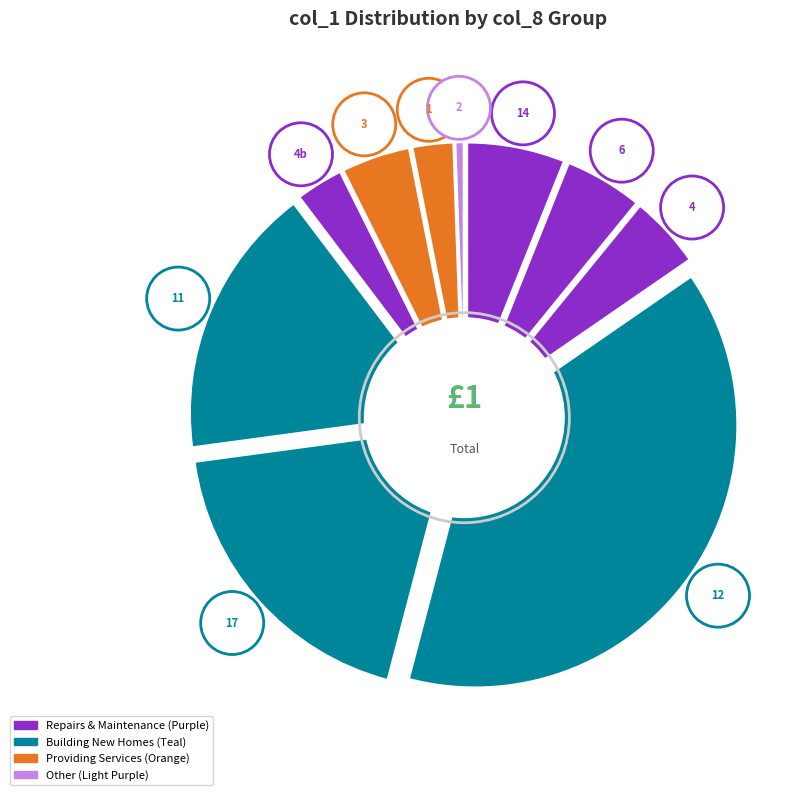

To the nearest percent, what is the difference between the 12 and 1 slice percentages?

36%